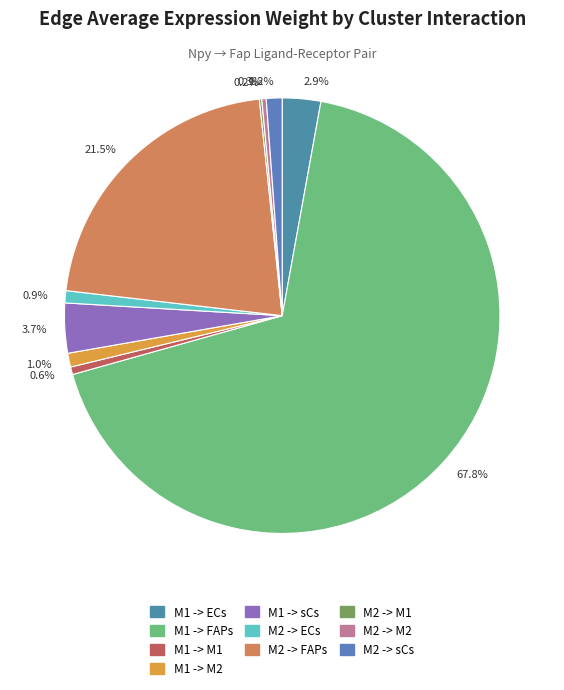

What percentage is NOT represented by 0.6%?

99.4%